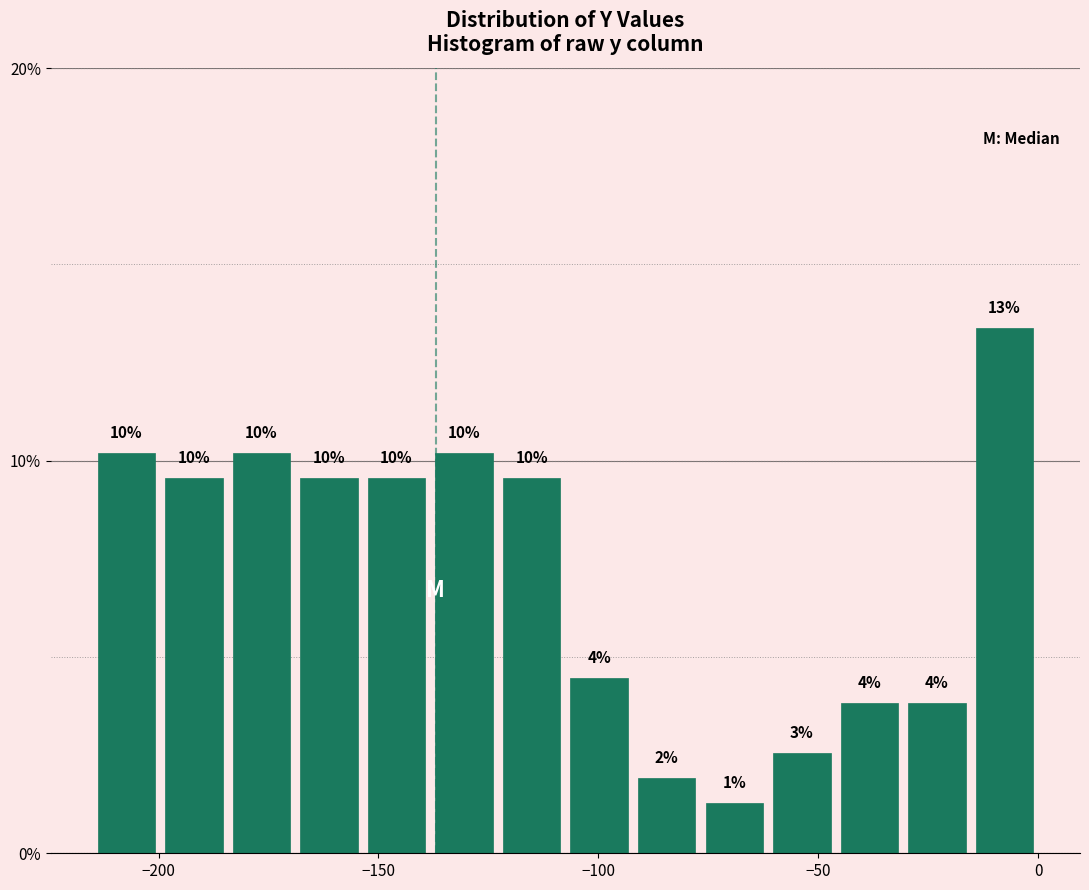

Around what value on the x-axis is the tallest bar? Give the approximate position of its centre, as read against the axis.

-10